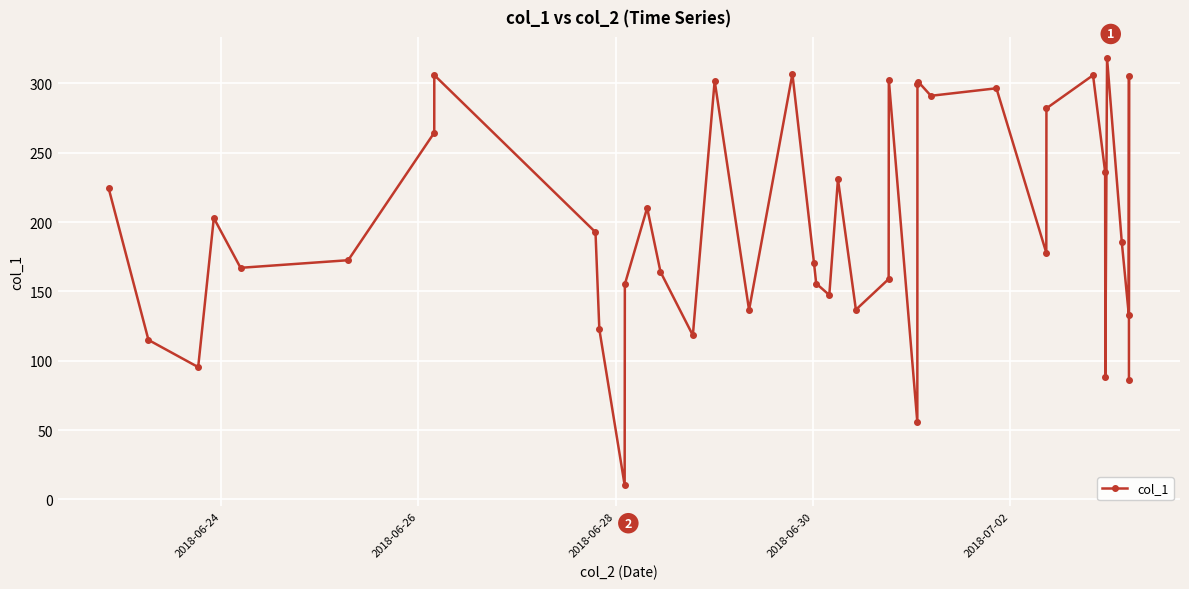

How many points are higher than both their immediate neighbors (excluding endpoints)?

12